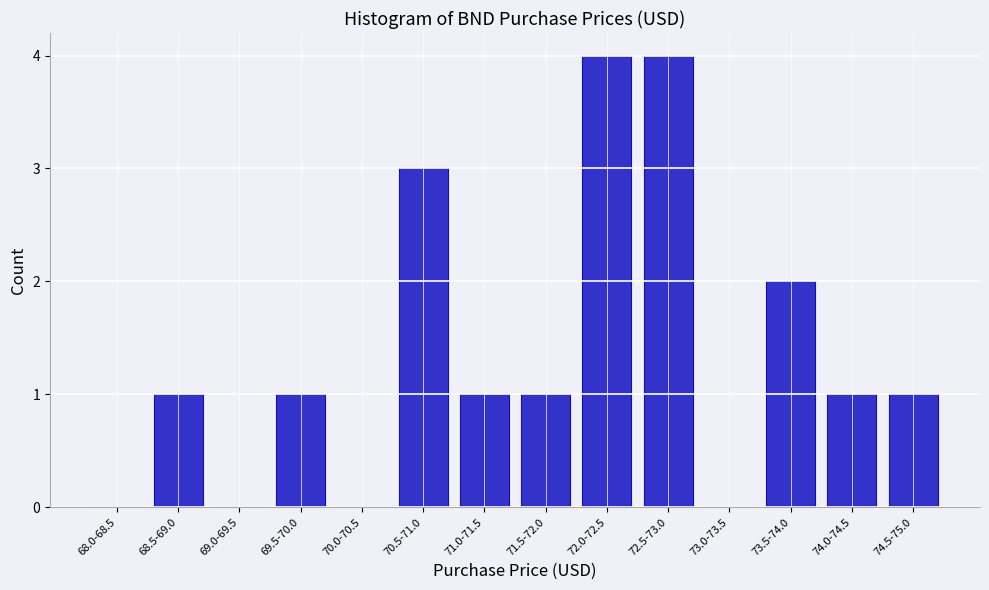

Reading left to right, what are all the values shown in this chart?

68.0-68.5=0	68.5-69.0=1	69.0-69.5=0	69.5-70.0=1	70.0-70.5=0	70.5-71.0=3	71.0-71.5=1	71.5-72.0=1	72.0-72.5=4	72.5-73.0=4	73.0-73.5=0	73.5-74.0=2	74.0-74.5=1	74.5-75.0=1